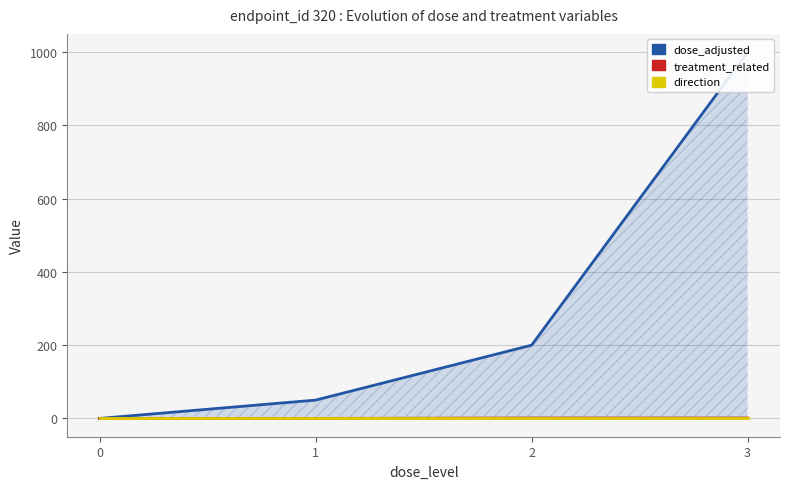

What are all the series names shown in the legend?

dose_adjusted, treatment_related, direction